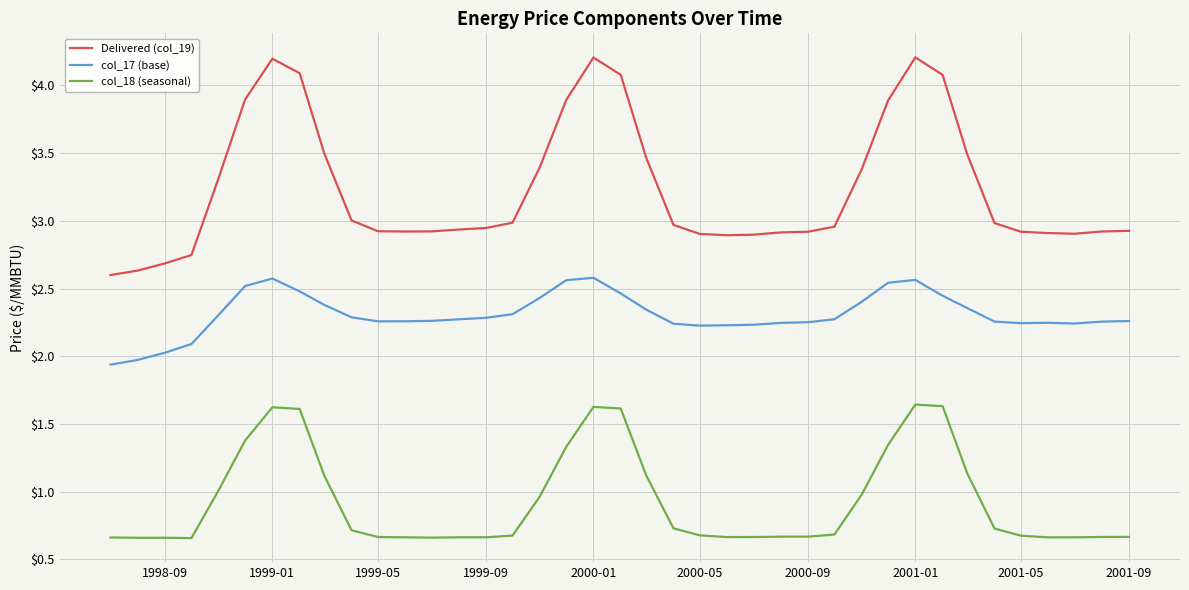

Does the chart have visible grid lines?

Yes